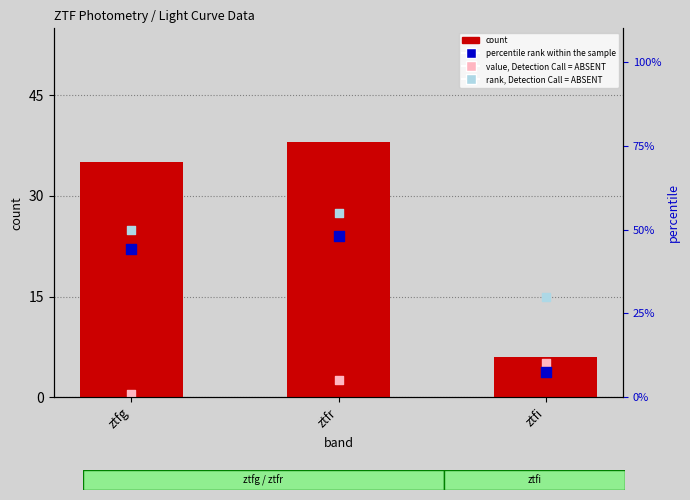

Which series contains the lowest Y value?

value, Detection Call = ABSENT